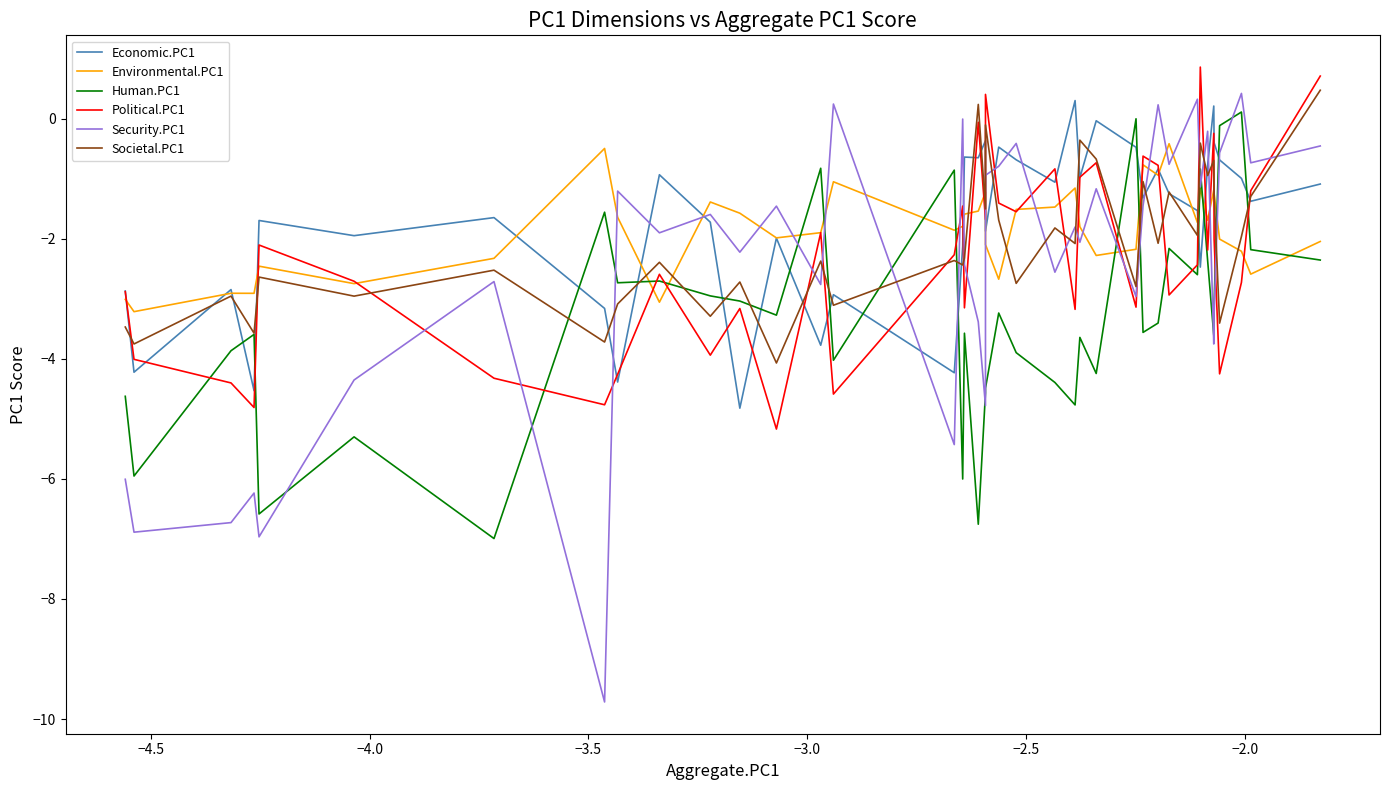

What is the greatest value displayed?

0.9